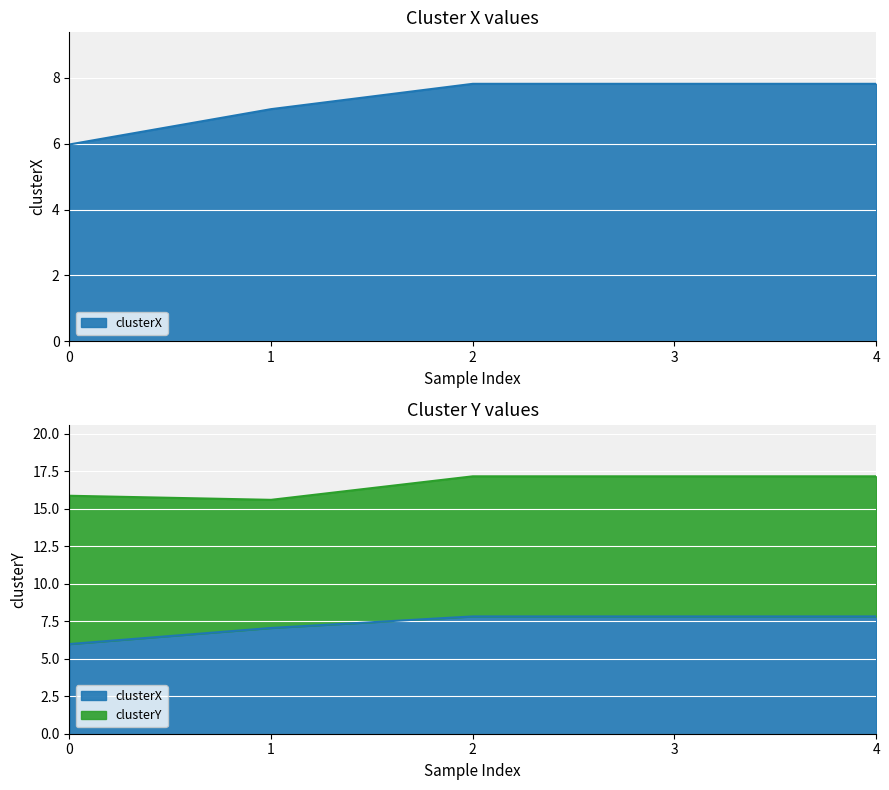

What is the difference between the values at 4 and 0?

1.8